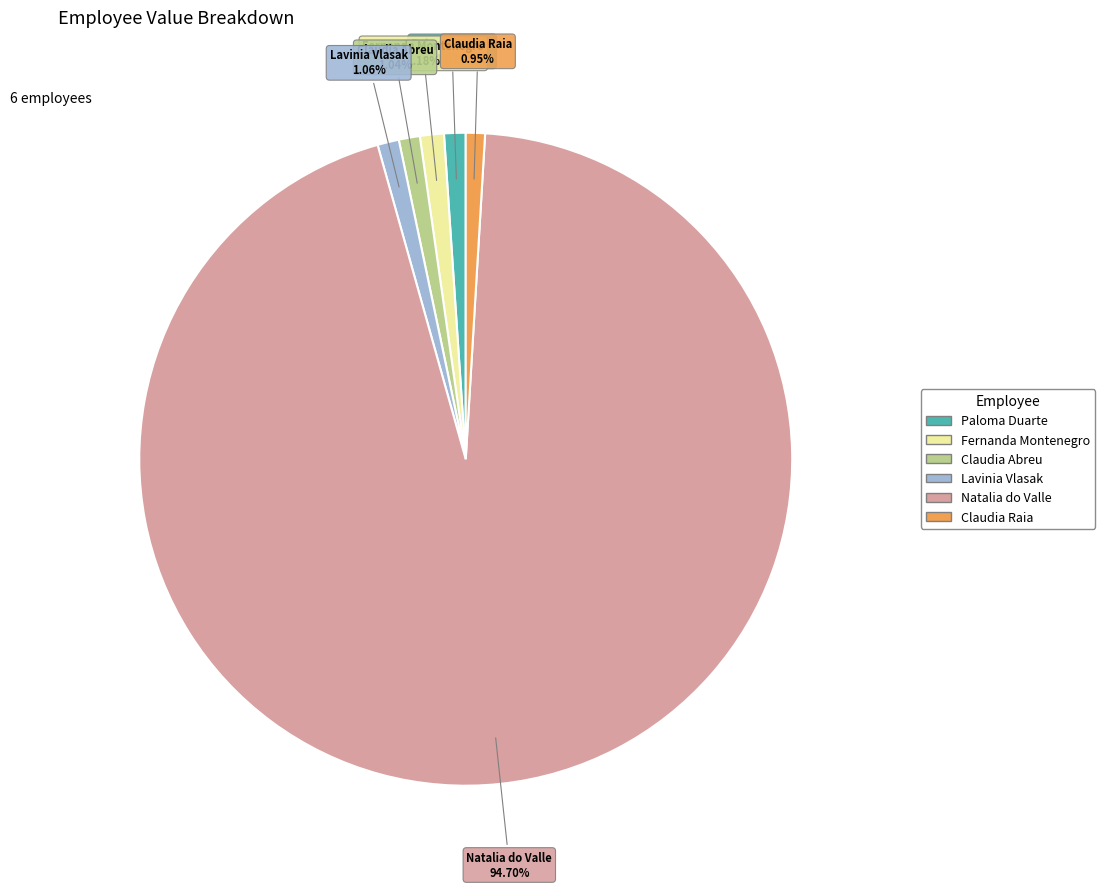

The Lavinia Vlasak slice represents 1% of the pie. True or false?

True